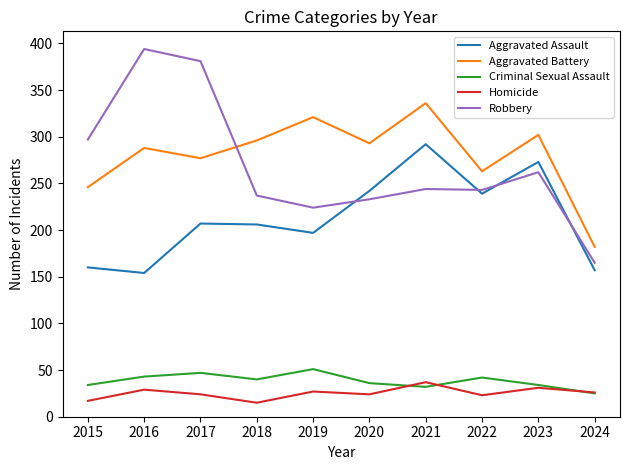

True or false: Criminal Sexual Assault and Robbery cross at least once.

False